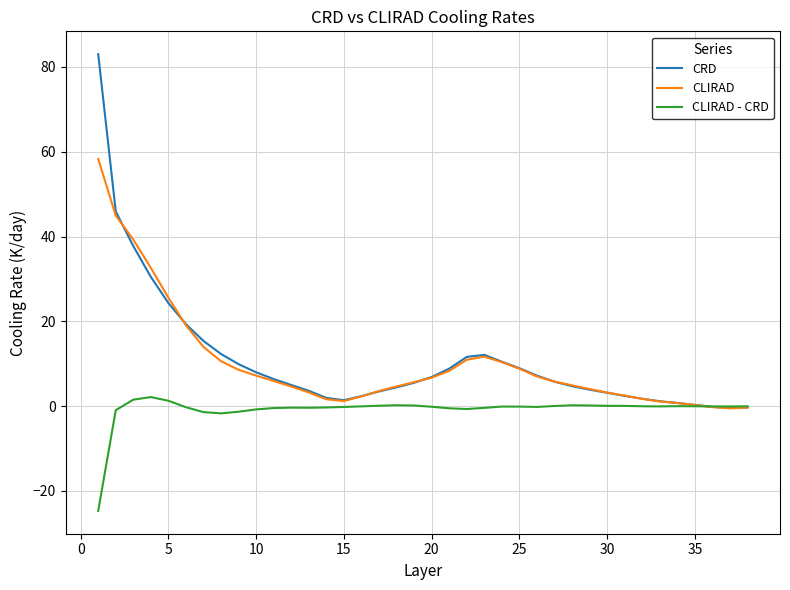

After their last crossing, which series has the higher values: CRD or CLIRAD - CRD?

CLIRAD - CRD